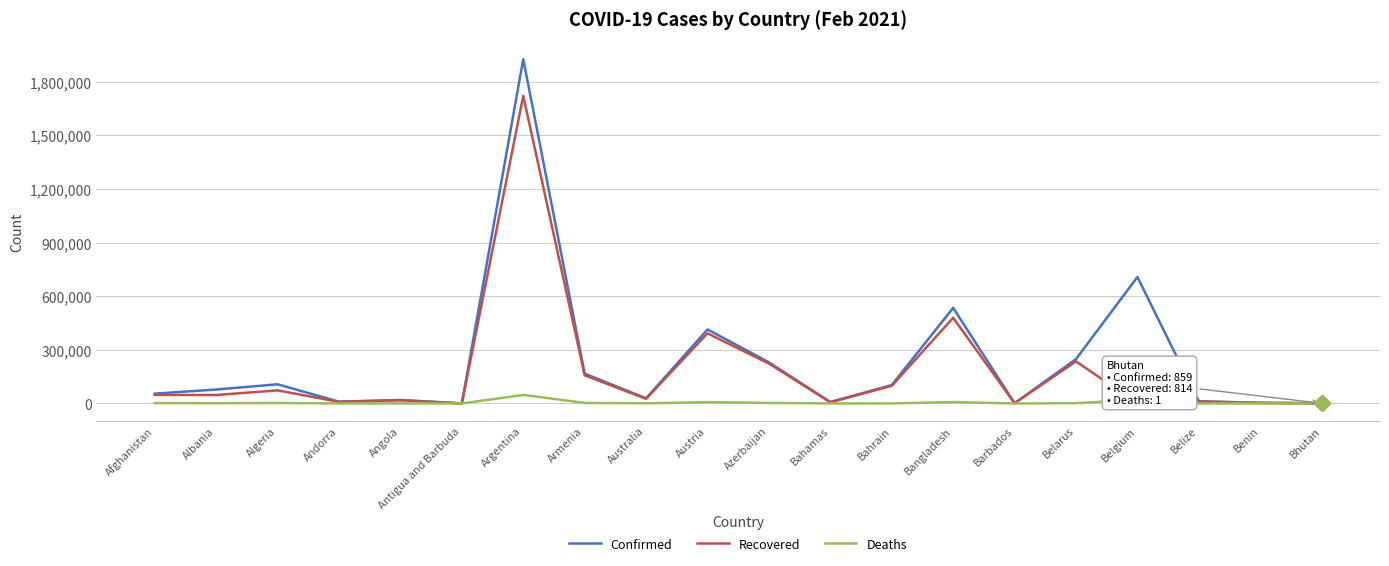

Is the value of Deaths at Bangladesh greater than the value of Recovered at Argentina?

No